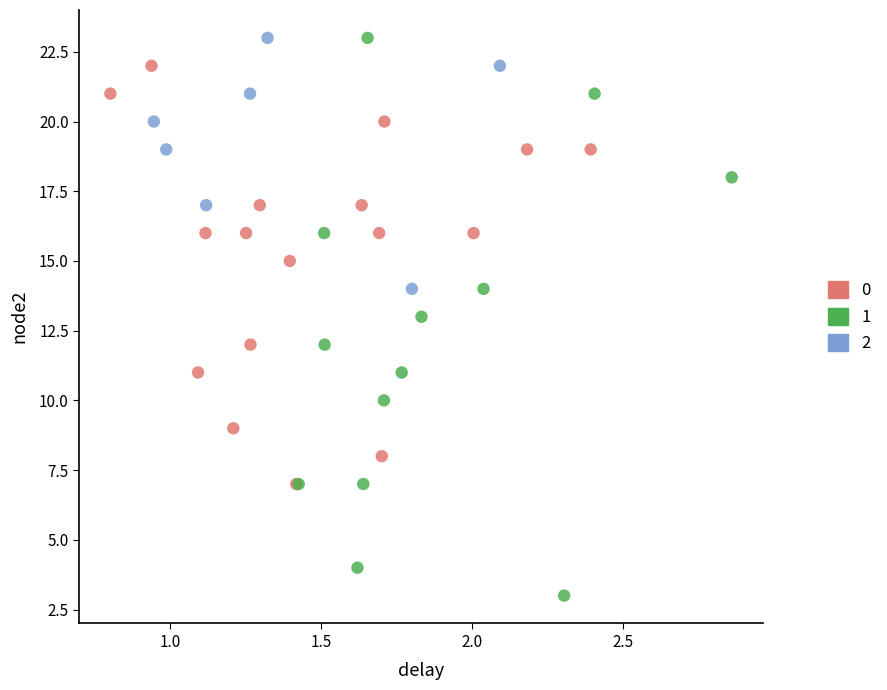

Which series has the largest Y range (max minus min)?

1